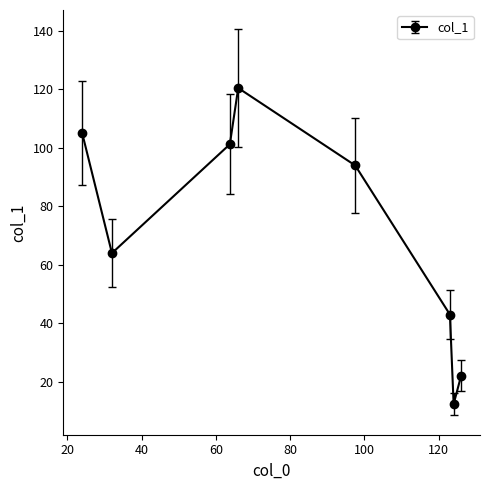

What is the value of the 1st point from the left?

105.0